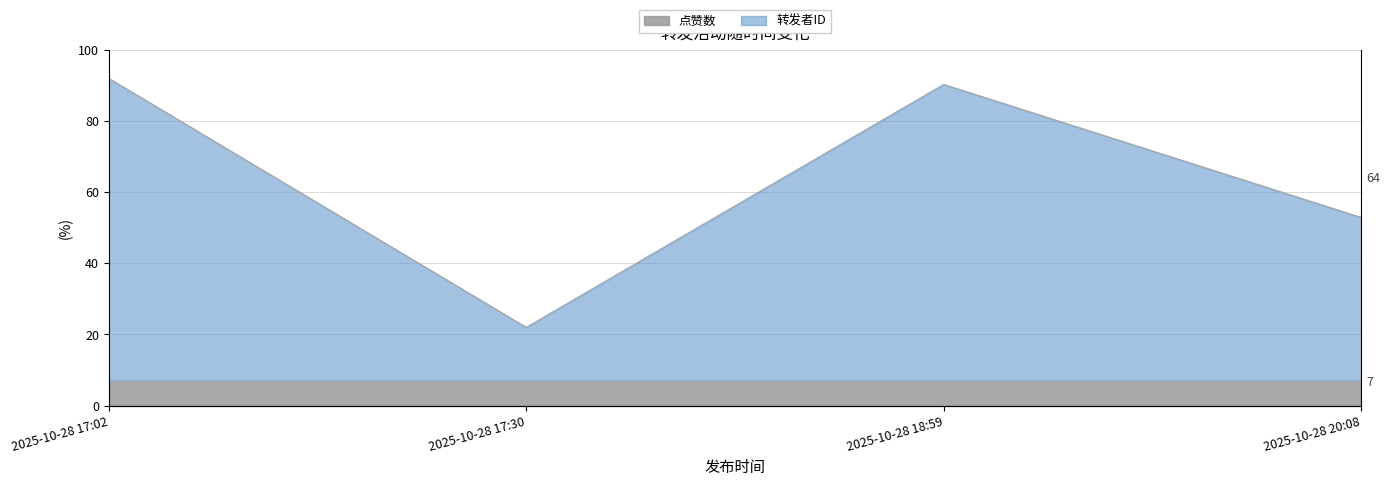

Rank the categories by value from lowest to highest.

2025-10-28 17:30, 2025-10-28 20:08, 2025-10-28 18:59, 2025-10-28 17:02